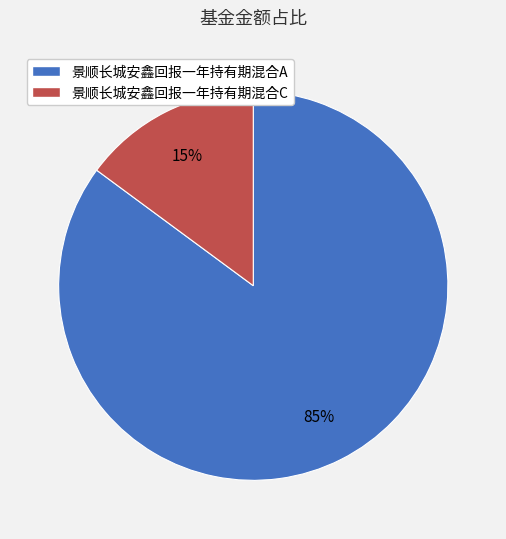

Which has a higher value, 景顺长城安鑫回报一年持有期混合A or 景顺长城安鑫回报一年持有期混合C?

景顺长城安鑫回报一年持有期混合A